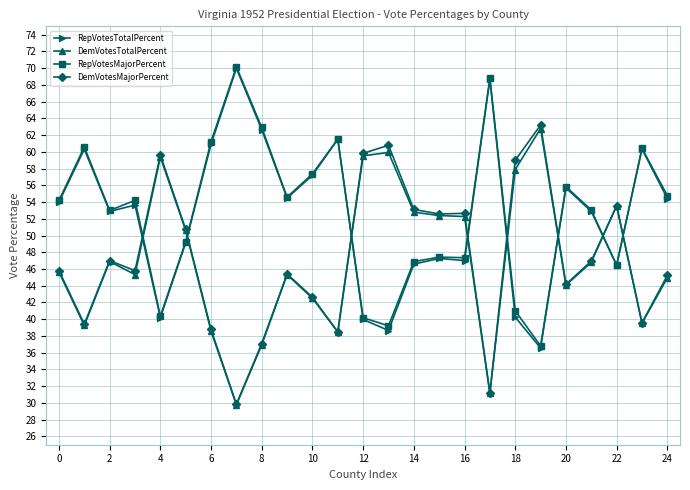

What is the minimum value shown in the chart?

29.8